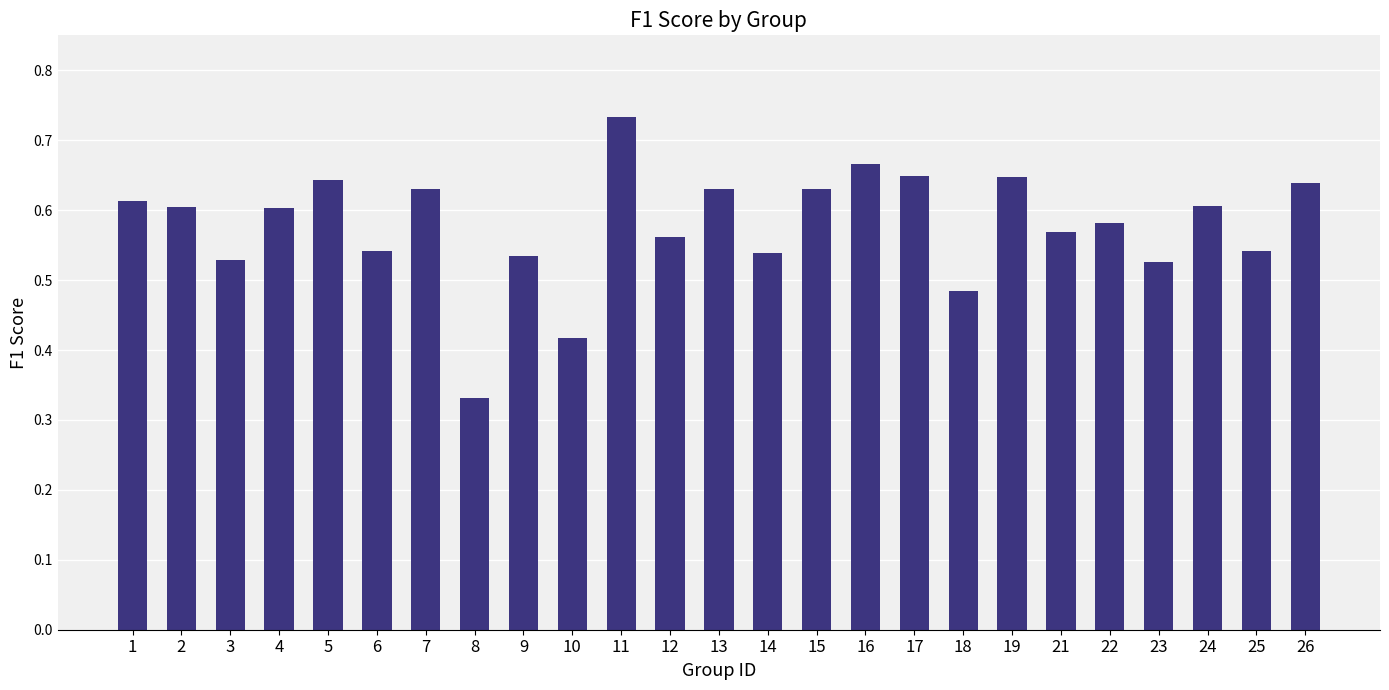

What is the sum of all values?

14.4